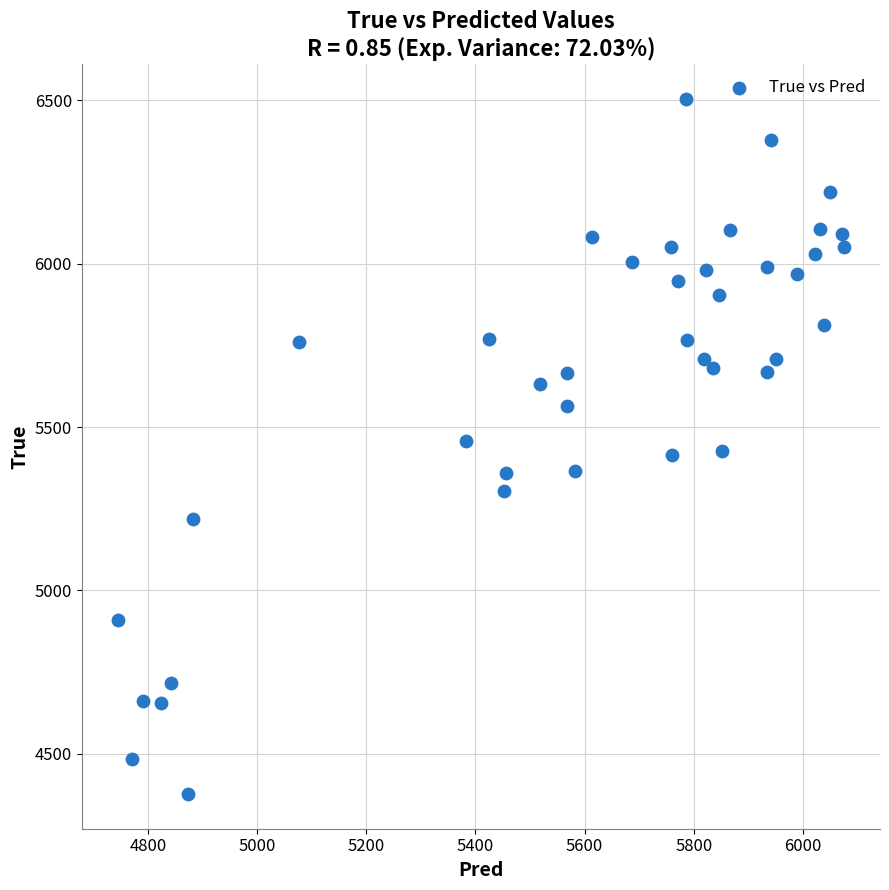

How many points are shown in the scatter plot?

40